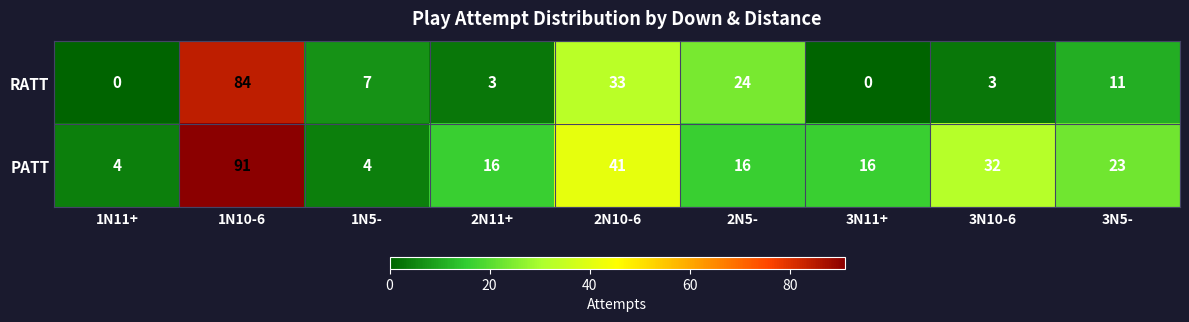

What is the difference between the maximum and minimum values in the RATT series?

84